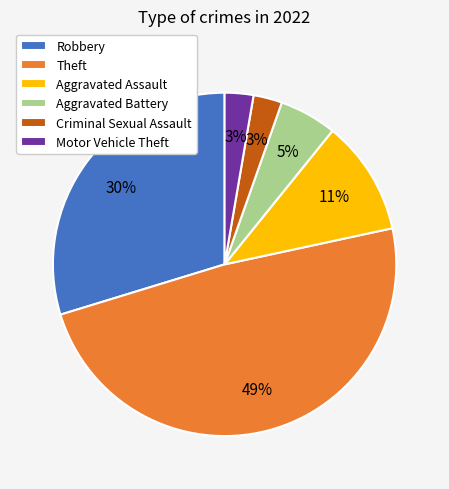

Is Aggravated Assault the majority of the pie?

No